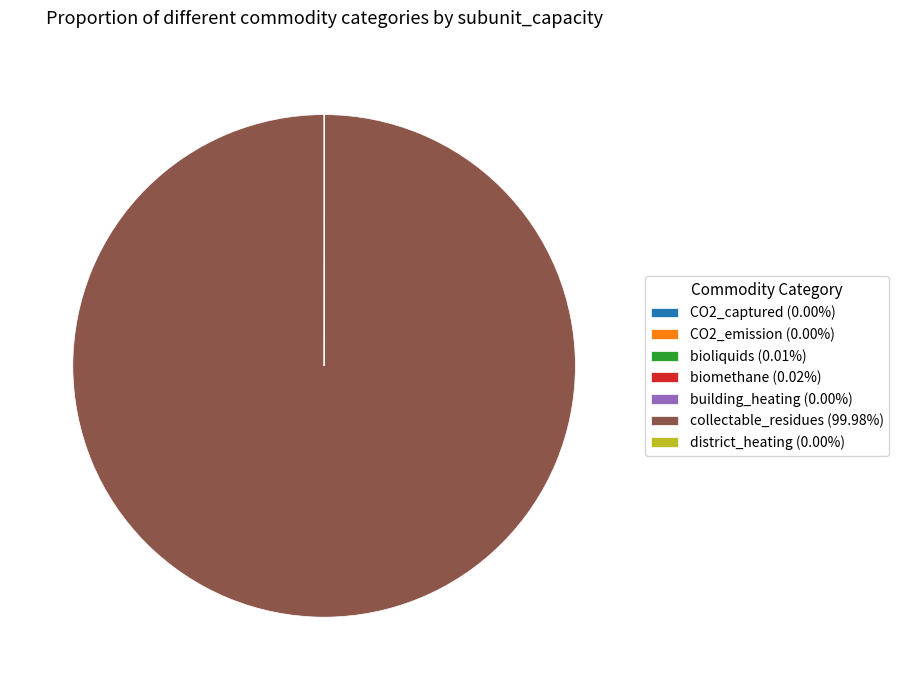

Is there any slice that represents more than half of the pie?

Yes